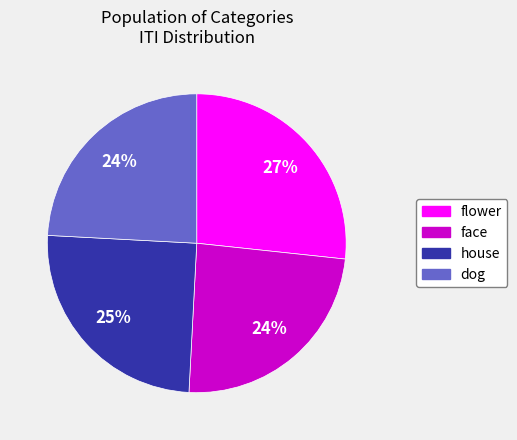

How many slices are in this pie chart?

4